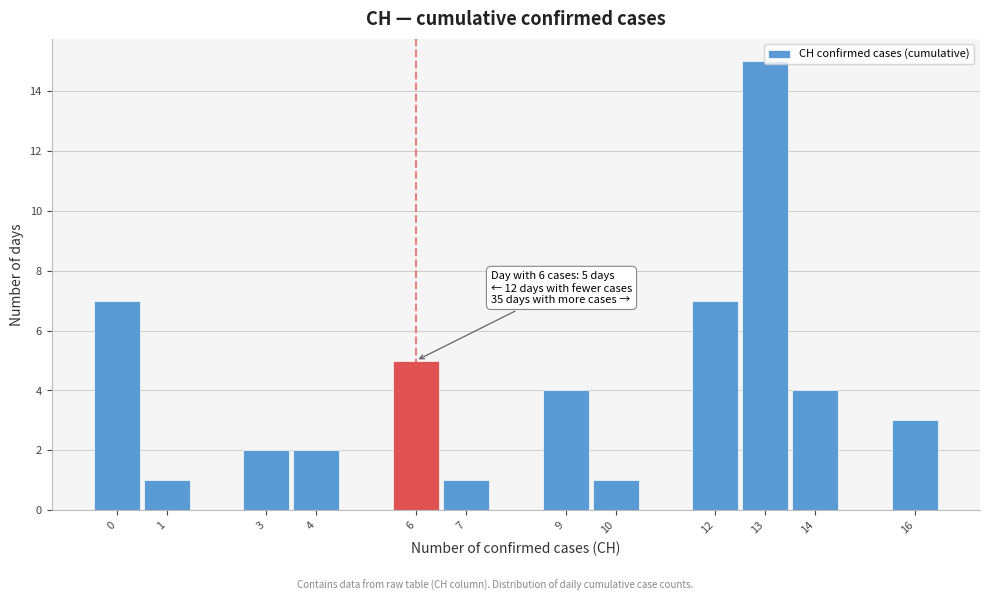

Over which range of the x-axis is the bar tallest?

12.5 to 13.5